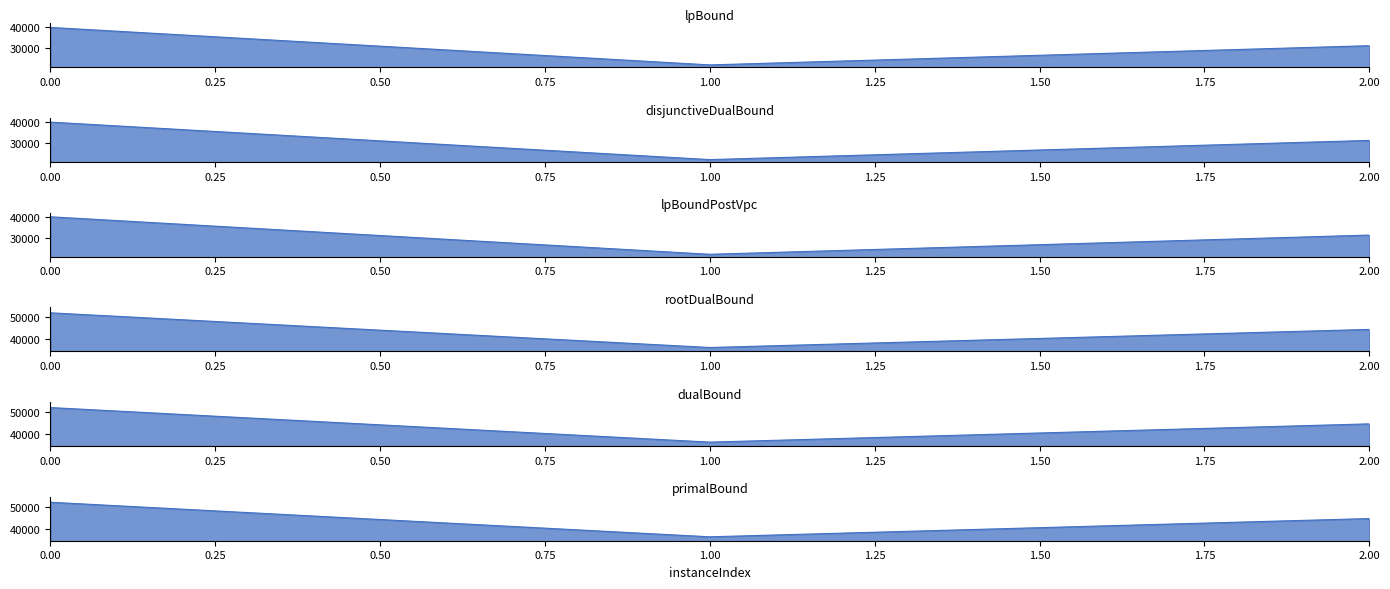

What is the sum of the lpBoundPostVpc_line values at 0.00 and 2.00?

71264.4